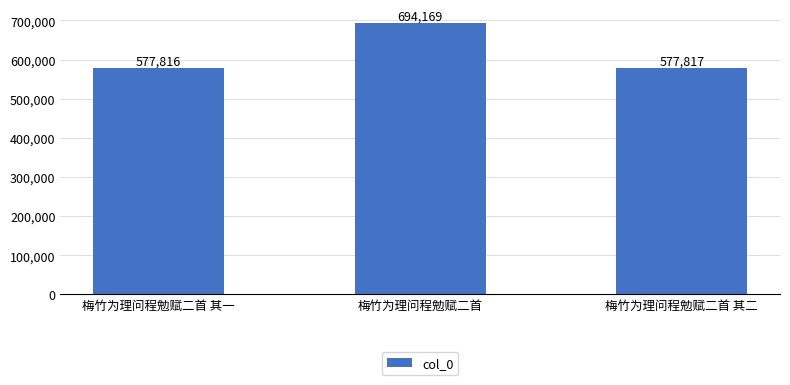

How many distinct data groups are displayed?

1